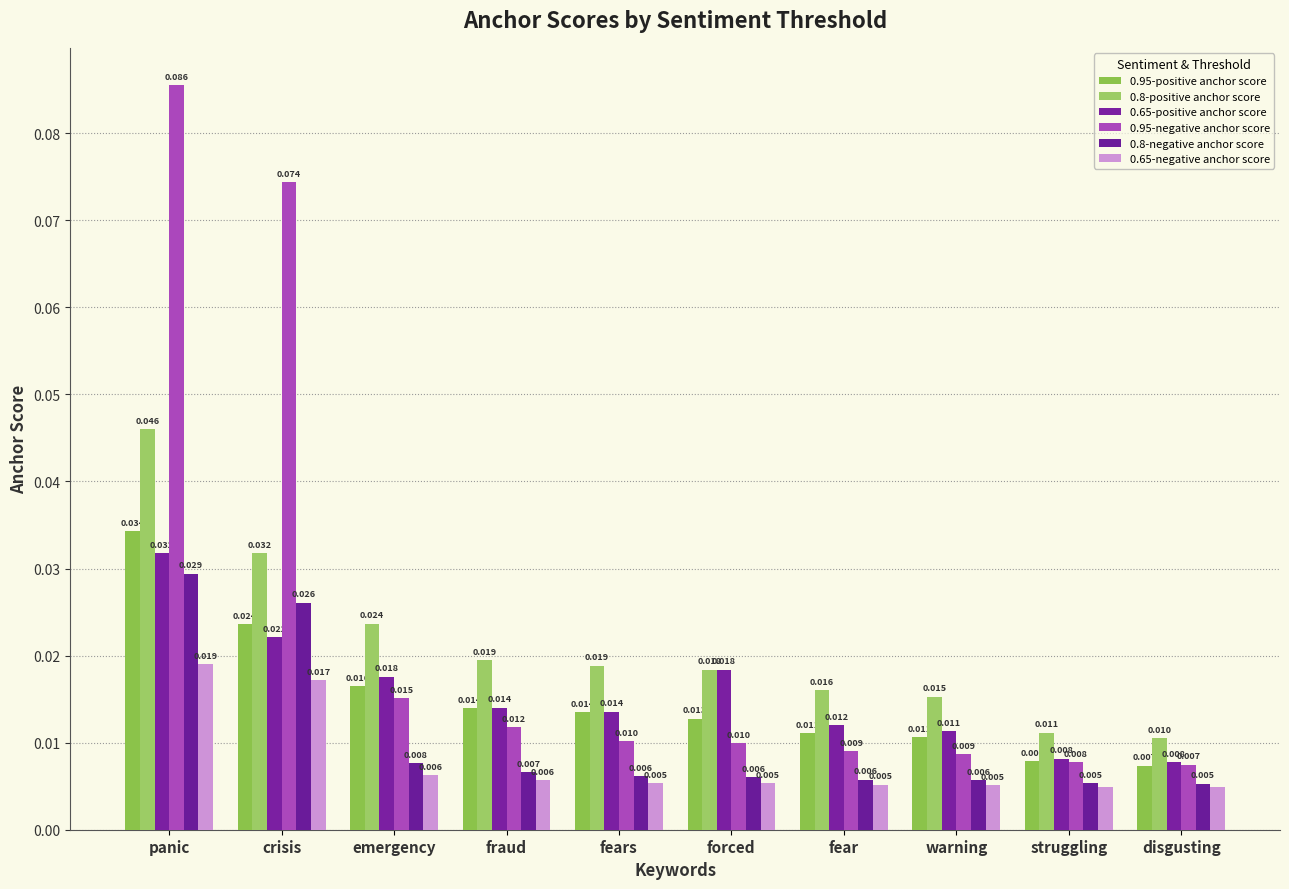

Reading right to left, transcribe all the data shown in this chart.

0.95-positive anchor score: 0.0	0.0	0.0	0.0	0.0	0.0	0.0	0.0	0.0	0.0
0.8-positive anchor score: 0.0	0.0	0.0	0.0	0.0	0.0	0.0	0.0	0.0	0.0
0.65-positive anchor score: 0.0	0.0	0.0	0.0	0.0	0.0	0.0	0.0	0.0	0.0
0.95-negative anchor score: 0.0	0.0	0.0	0.0	0.0	0.0	0.0	0.0	0.1	0.1
0.8-negative anchor score: 0.0	0.0	0.0	0.0	0.0	0.0	0.0	0.0	0.0	0.0
0.65-negative anchor score: 0.0	0.0	0.0	0.0	0.0	0.0	0.0	0.0	0.0	0.0